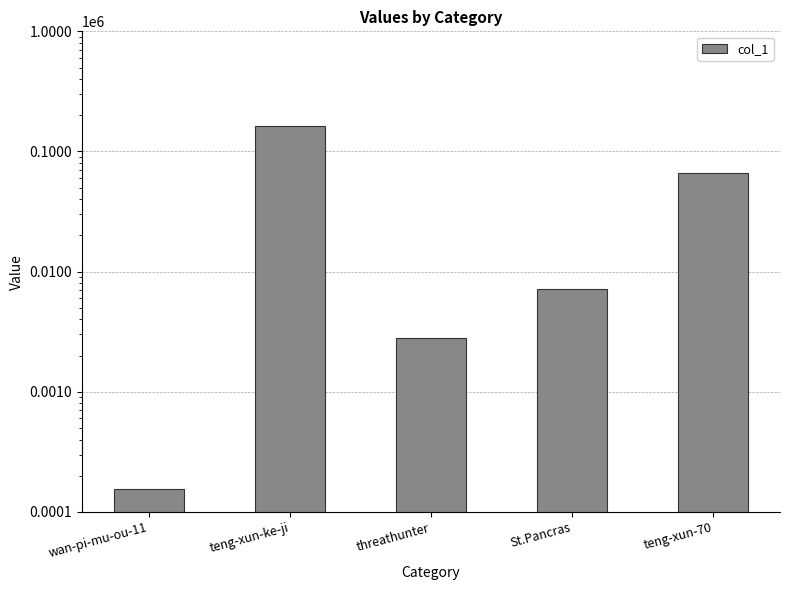

What is the sum of all values?

238574